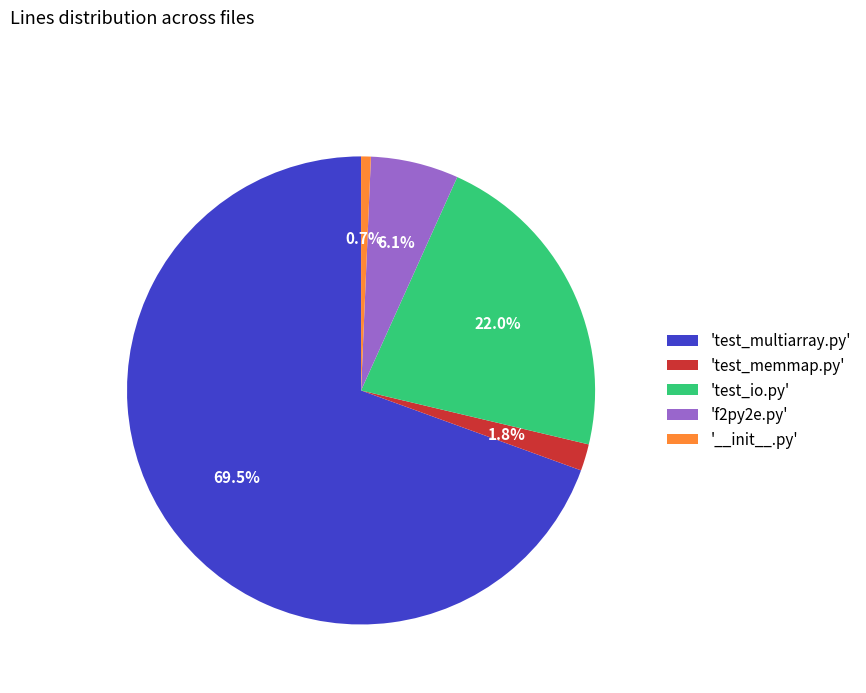

How much of the chart is everything except '__init__.py'?

99.3%